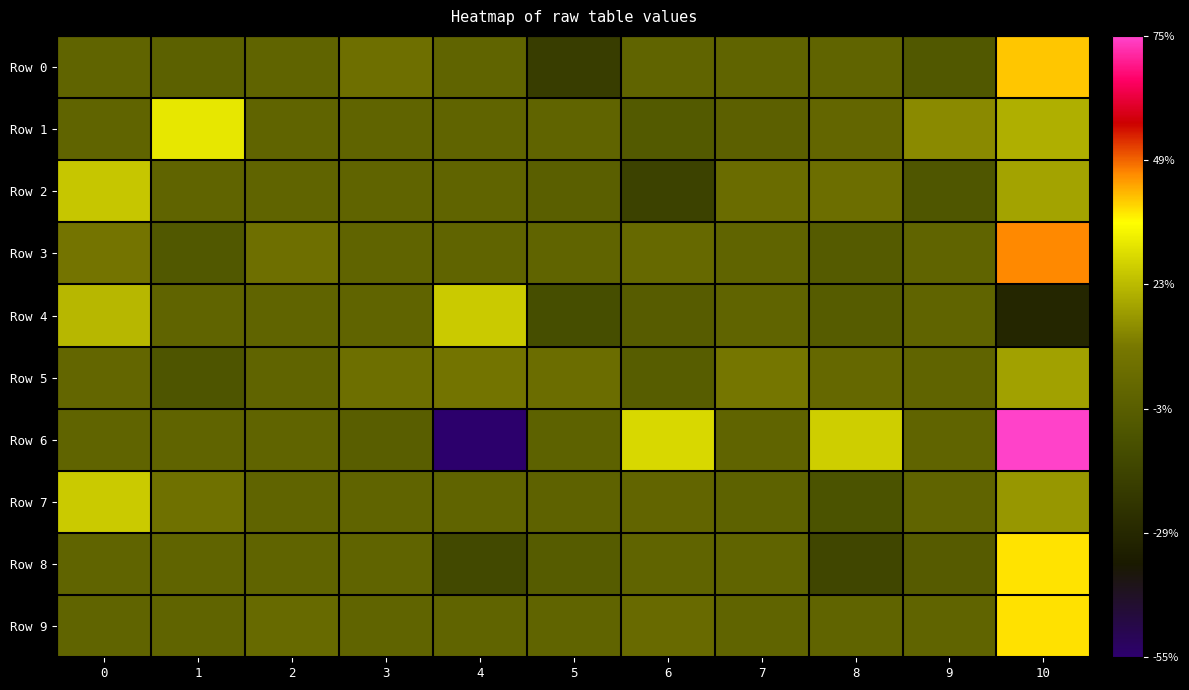

Reading left to right, list all the values displayed in this chart.

Row 0: 0=0.0	1=-0.0	2=0.0	3=0.1	4=0.0	5=-0.2	6=0.0	7=0.0	8=0.0	9=-0.1	10=0.4
Row 1: 0=0.0	1=0.3	2=0.0	3=0.0	4=0.0	5=0.0	6=-0.1	7=-0.0	8=0.0	9=0.1	10=0.2
Row 2: 0=0.3	1=0.0	2=0.0	3=0.0	4=0.0	5=-0.0	6=-0.2	7=0.0	8=0.1	9=-0.1	10=0.2
Row 3: 0=0.1	1=-0.1	2=0.1	3=0.0	4=0.0	5=0.0	6=0.0	7=0.0	8=-0.0	9=0.0	10=0.5
Row 4: 0=0.2	1=0.0	2=0.0	3=0.0	4=0.3	5=-0.1	6=-0.0	7=0.0	8=-0.0	9=0.0	10=-0.3
Row 5: 0=0.0	1=-0.1	2=0.0	3=0.1	4=0.1	5=0.0	6=-0.0	7=0.1	8=0.0	9=0.0	10=0.2
Row 6: 0=0.0	1=0.0	2=0.0	3=-0.0	4=-0.5	5=-0.0	6=0.3	7=0.0	8=0.3	9=0.0	10=0.7
Row 7: 0=0.3	1=0.1	2=0.0	3=0.0	4=0.0	5=-0.0	6=0.0	7=-0.0	8=-0.1	9=0.0	10=0.2
Row 8: 0=0.0	1=0.0	2=0.0	3=0.0	4=-0.1	5=-0.0	6=0.0	7=0.0	8=-0.1	9=-0.0	10=0.4
Row 9: 0=0.0	1=0.0	2=0.0	3=0.0	4=0.0	5=0.0	6=0.0	7=0.0	8=0.0	9=0.0	10=0.4